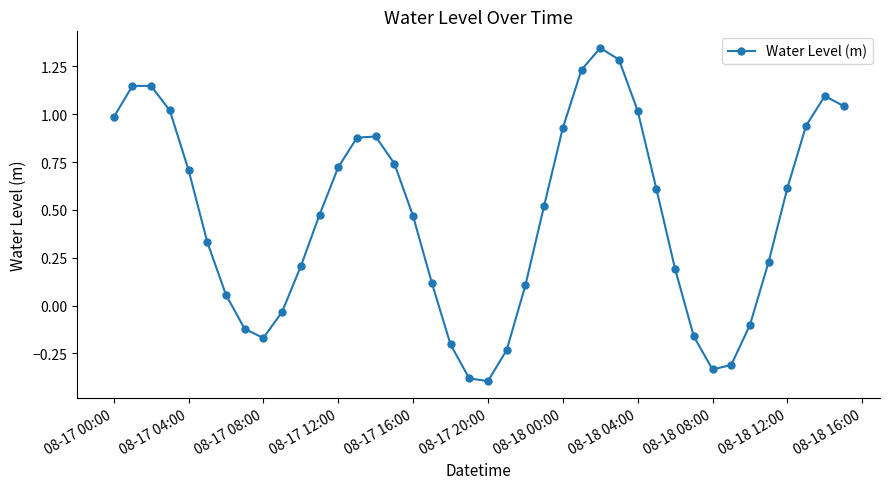

What is the difference between the maximum and second lowest values?

1.7